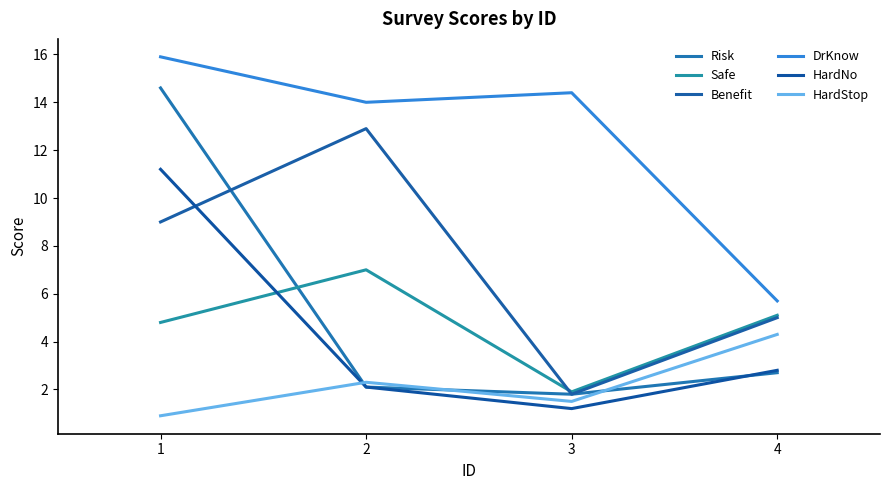

At how many categories does at least one series exceed 12?

3